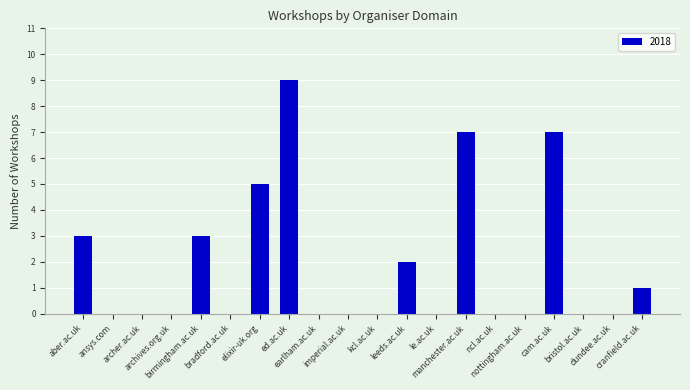

Are the bars horizontal?

No